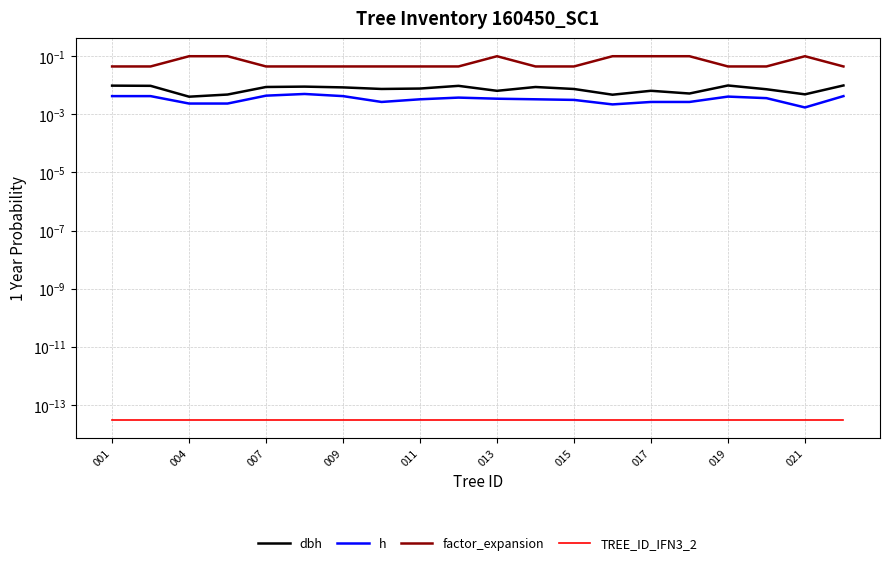

True or false: h and factor_expansion intersect in this chart.

False